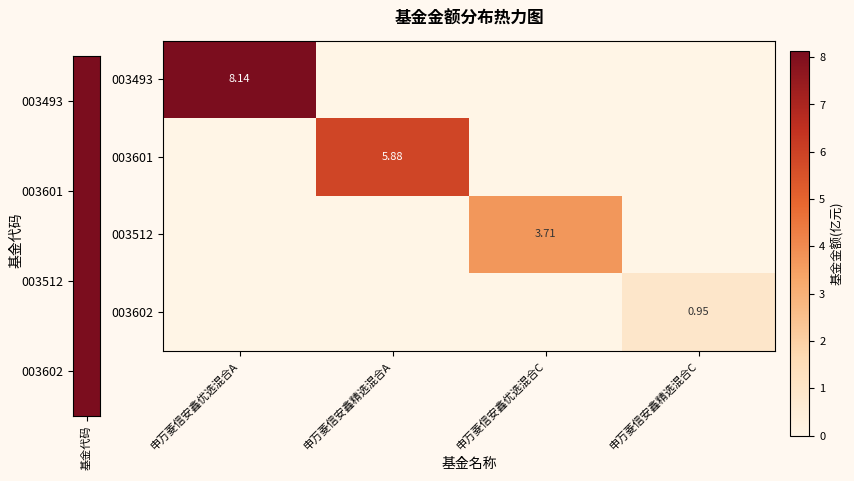

What is the difference between the maximum and second lowest values in the 003493 series?

8.1